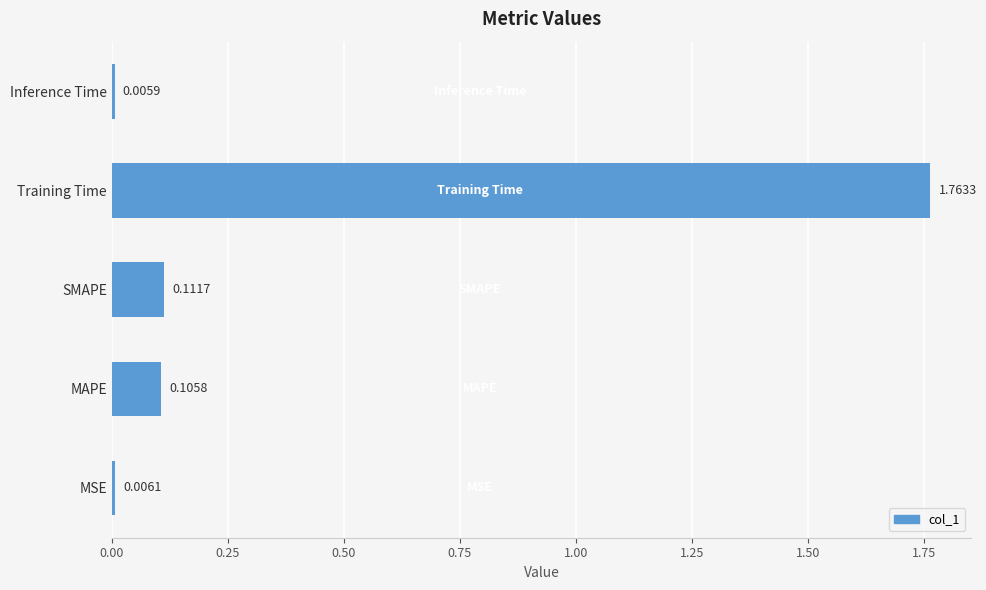

How many bars are there in total?

5